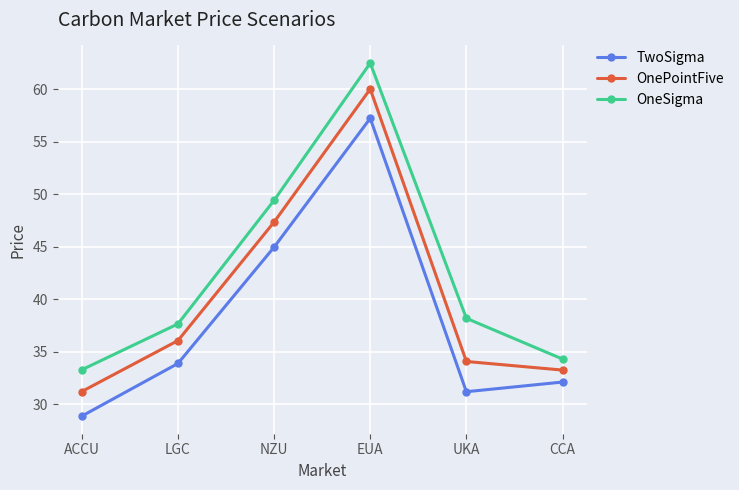

At which label does OnePointFive first exceed 36?

LGC